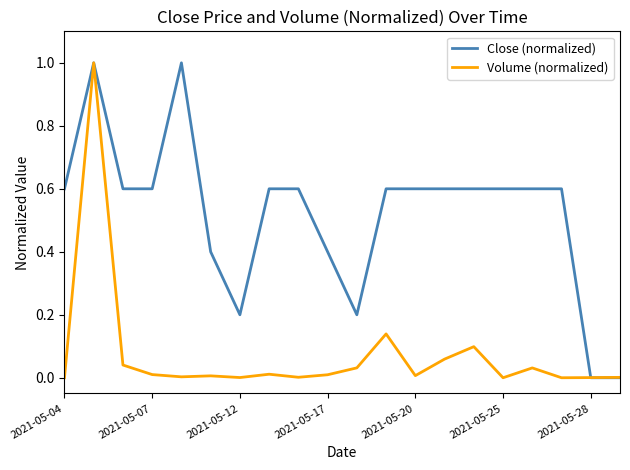

What is the greatest value displayed?

1.0